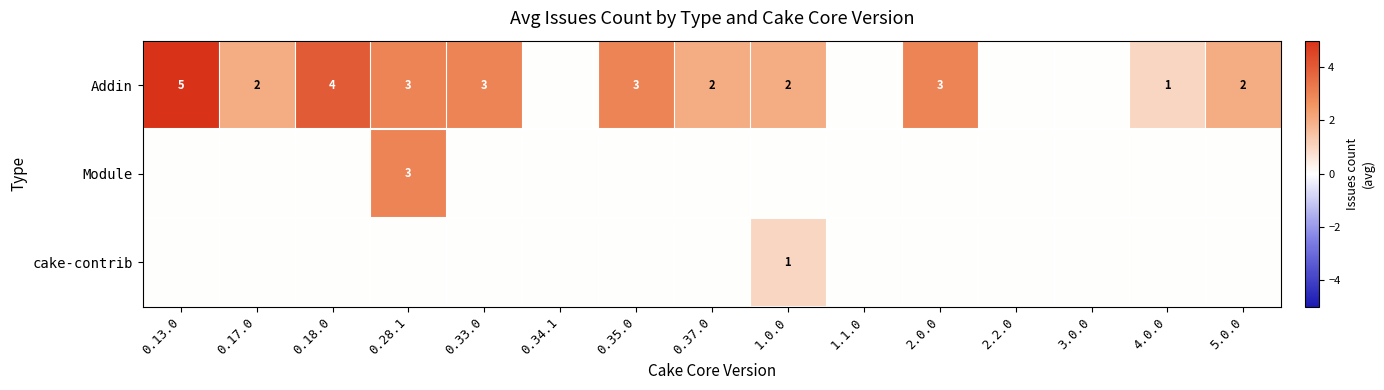

True or false: Addin has a value of 2 at 1.0.0.

True